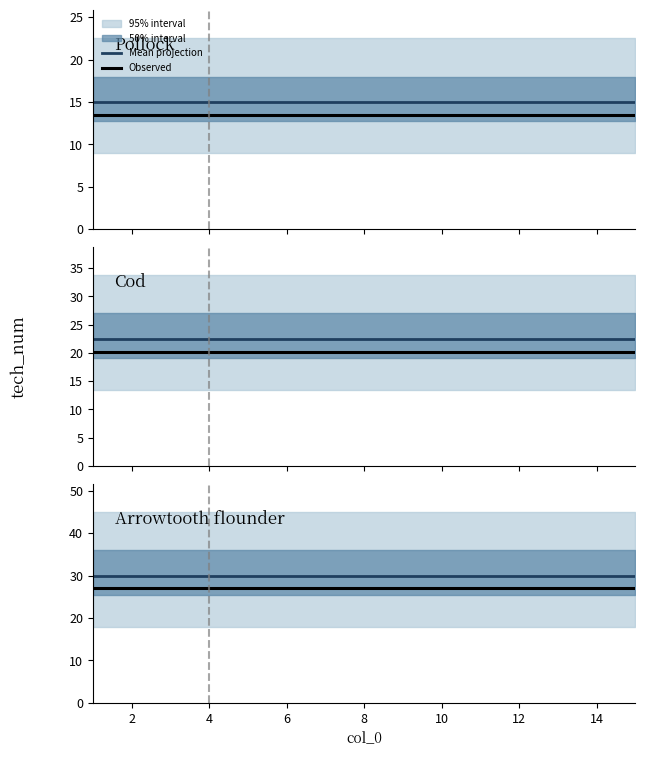

What is the average value of the Mean projection series?

30